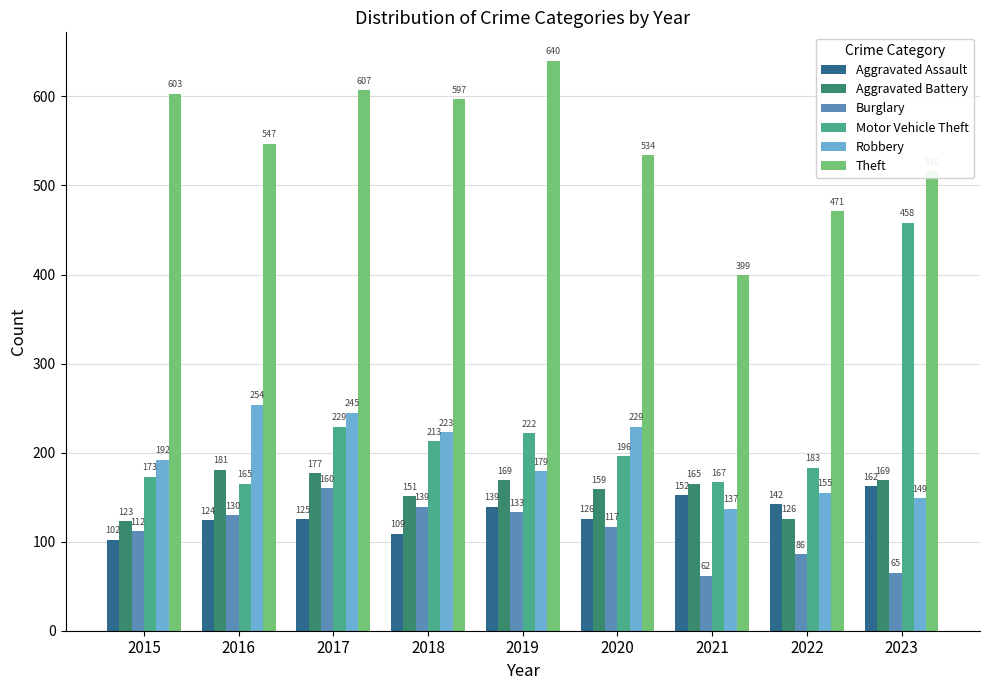

At which label does Aggravated Assault reach its minimum?

2015